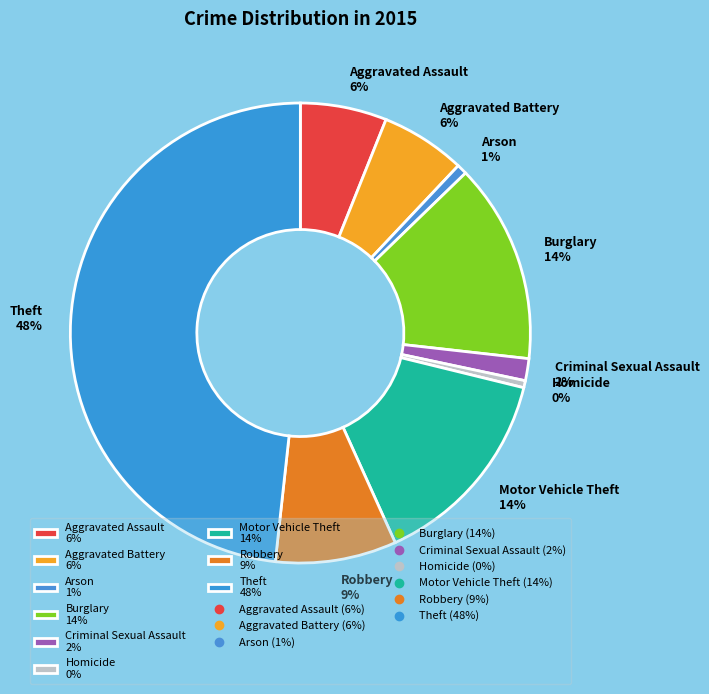

Is the sum of Criminal Sexual Assault and Burglary greater than half?

No